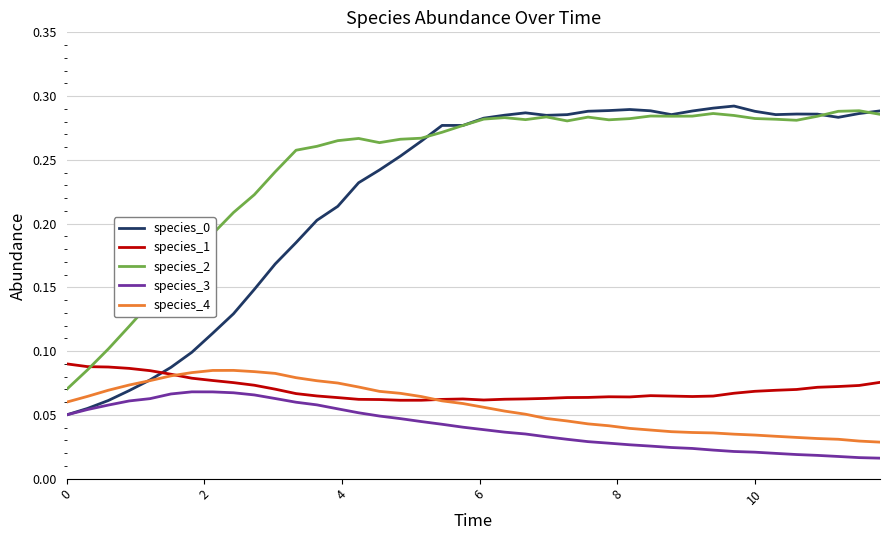

Which series has the largest total across all categories?

species_2